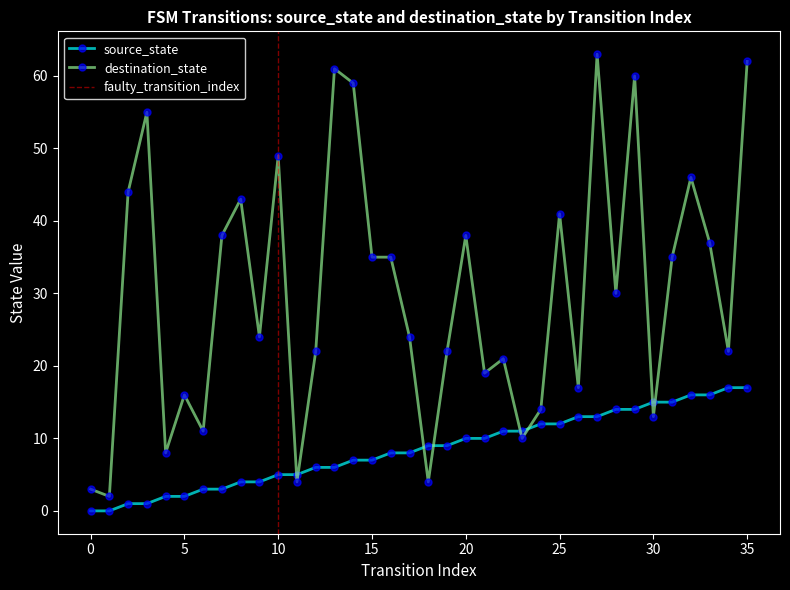

Reading left to right, transcribe all the data shown in this chart.

source_state: 0	0	1	1	2	2	3	3	4	4	5	5	6	6	7	7	8	8	9	9	10	10	11	11	12	12	13	13	14	14	15	15	16	16	17	17
destination_state: 3	2	44	55	8	16	11	38	43	24	49	4	22	61	59	35	35	24	4	22	38	19	21	10	14	41	17	63	30	60	13	35	46	37	22	62